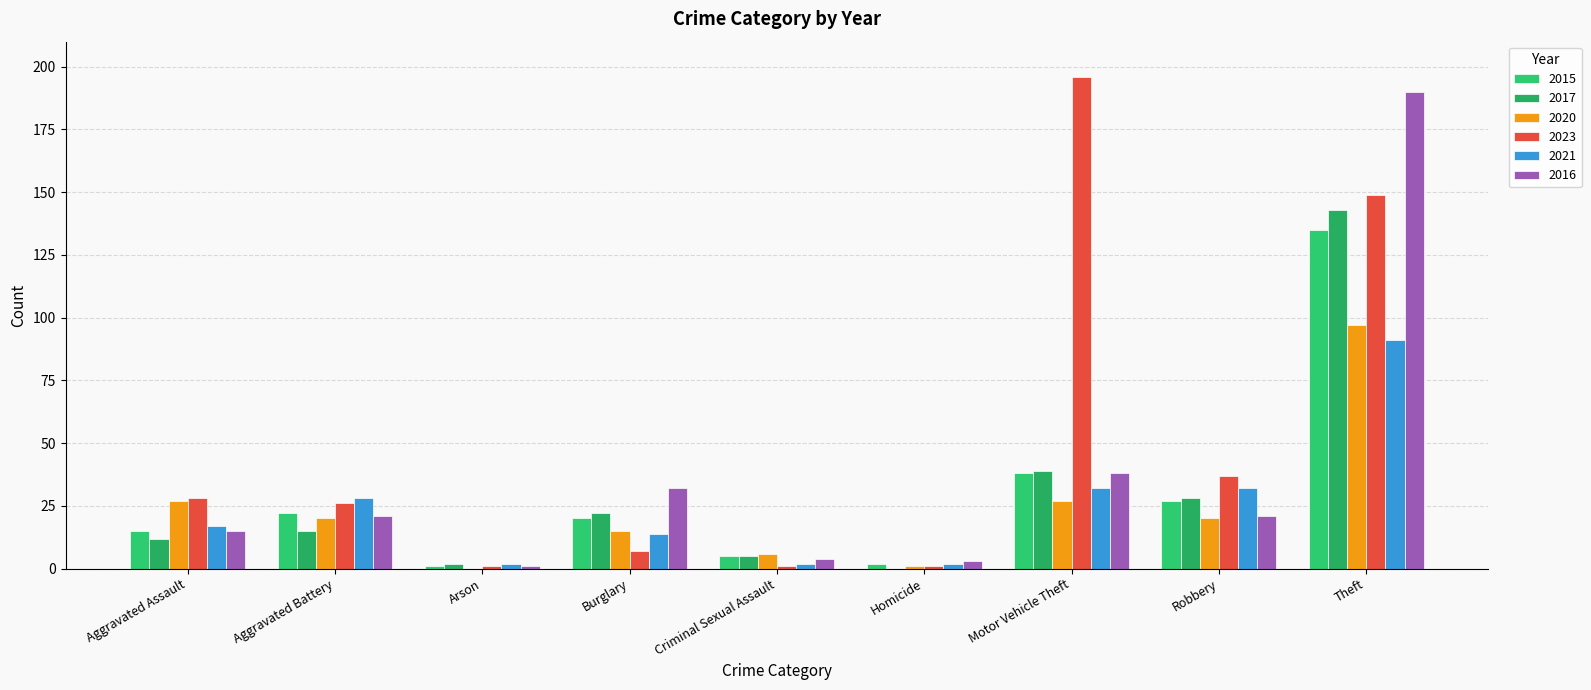

True or false: 2016 has a value of 21 at Aggravated Battery.

True